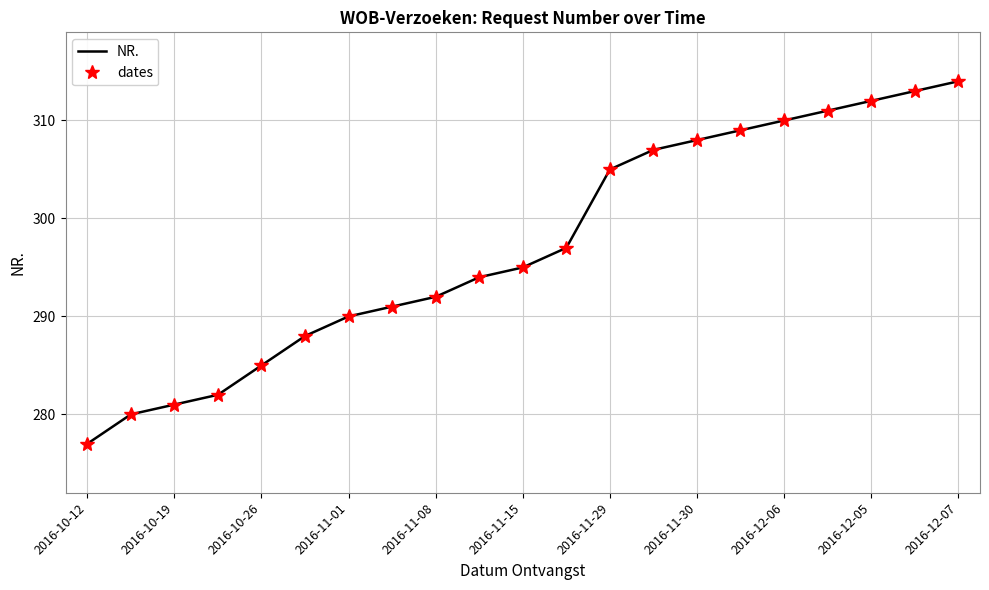

True or false: NR. and dates intersect in this chart.

False